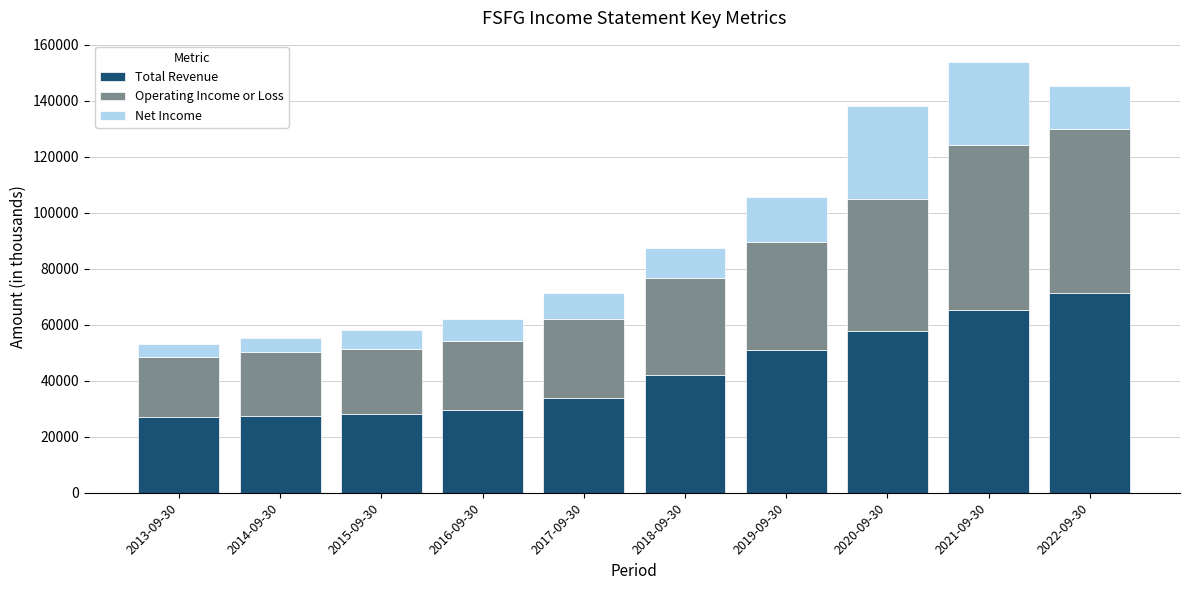

What is the lowest value of the Total Revenue series?

27200